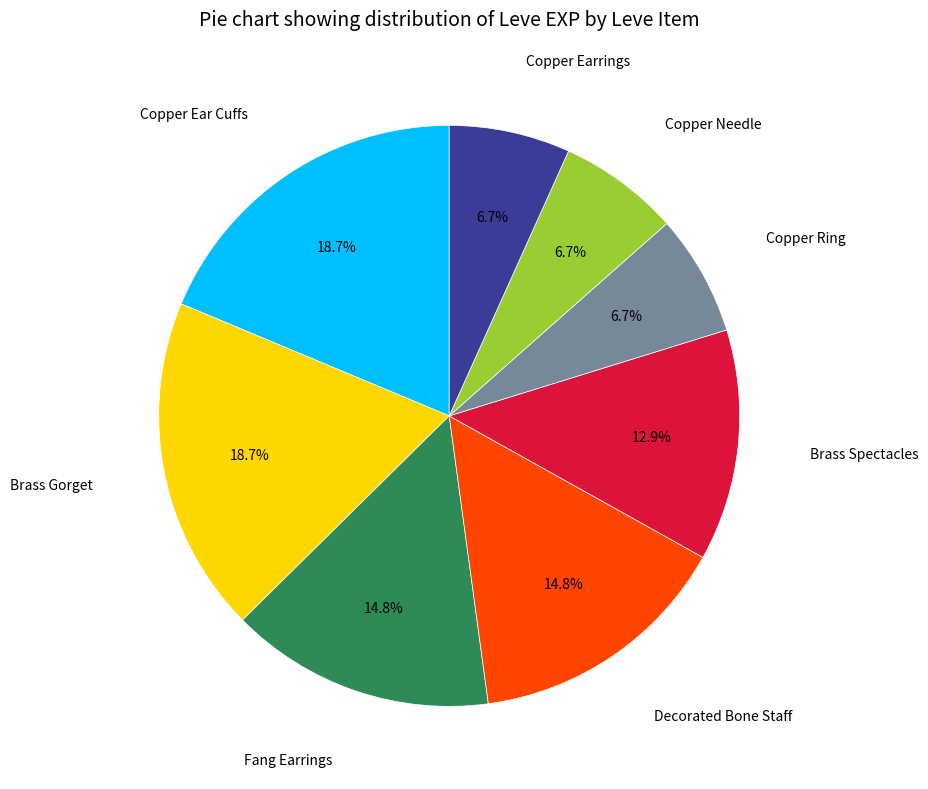

Does any single category account for the majority?

No